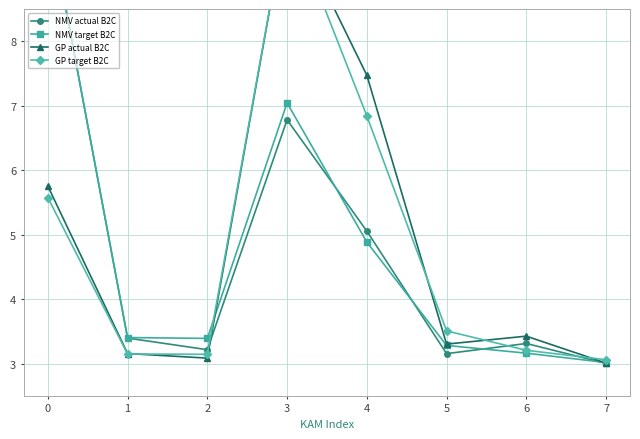

List the series in order of their peak value, lowest first.

NMV actual B2C, NMV target B2C, GP actual B2C, GP target B2C